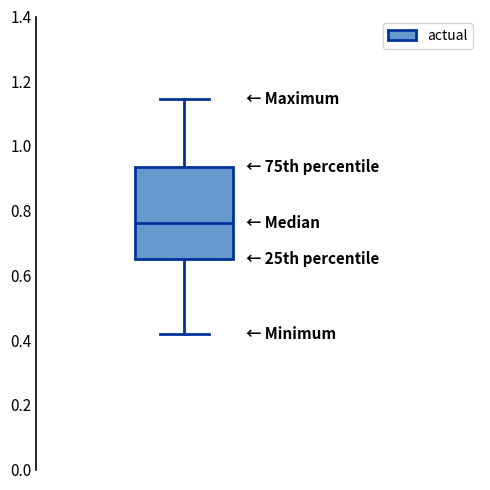

Transcribe this box plot: give where the median line is, the range the box spans, and where the two whiskers end, as read against the y-axis. The values are not printed on the chart, so give them approximately, as read against the axis.

median 0.76, box 0.66 to 0.94, whiskers 0.42 to 1.14